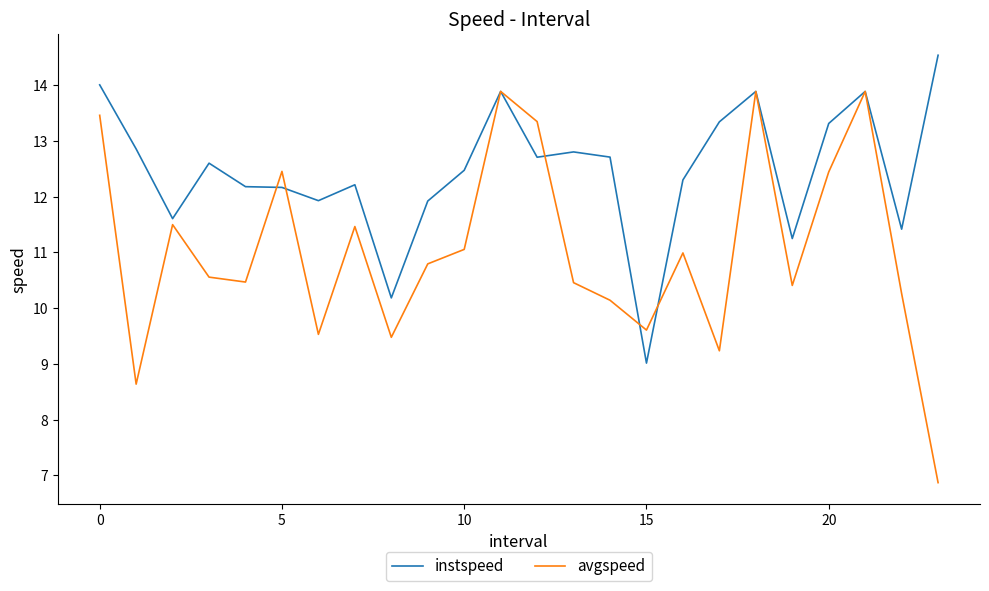

At how many categories does at least one series exceed 10?

23